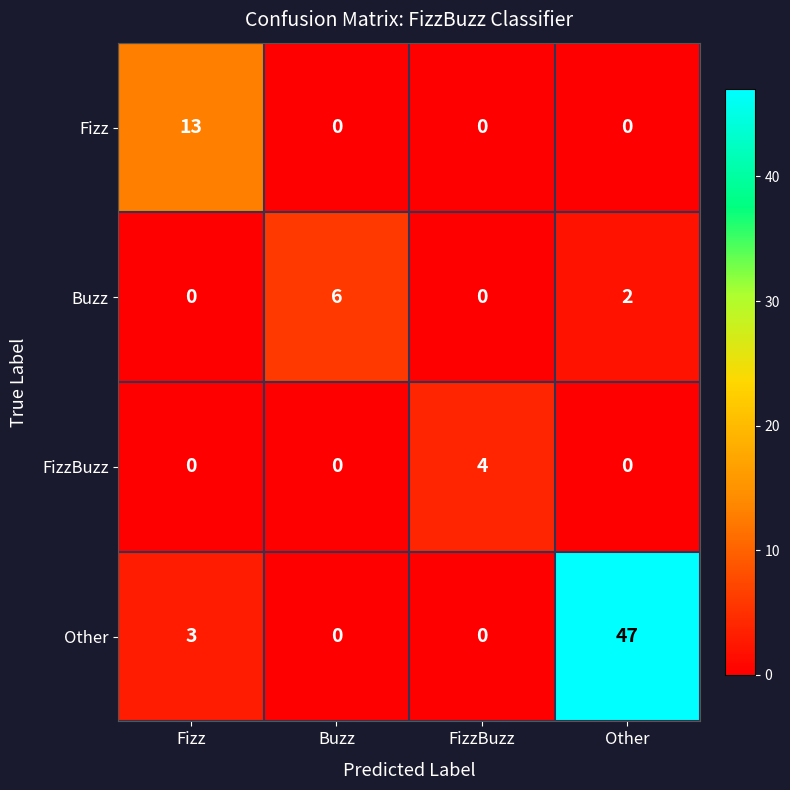

How many distinct data groups are displayed?

4